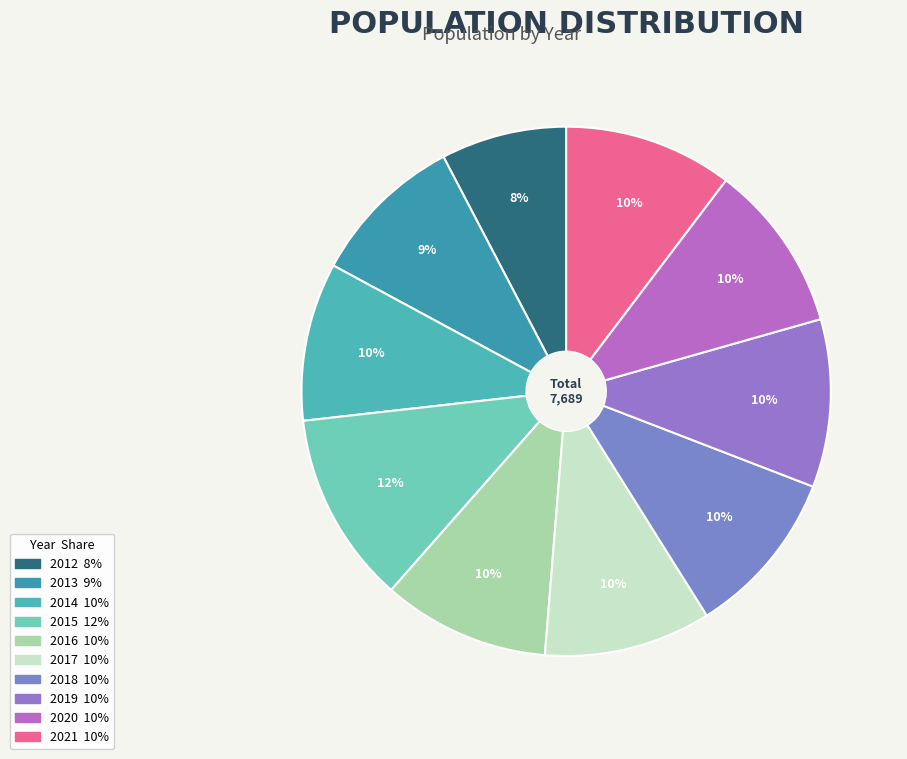

Is it true that 2015 is 12% of the pie?

True